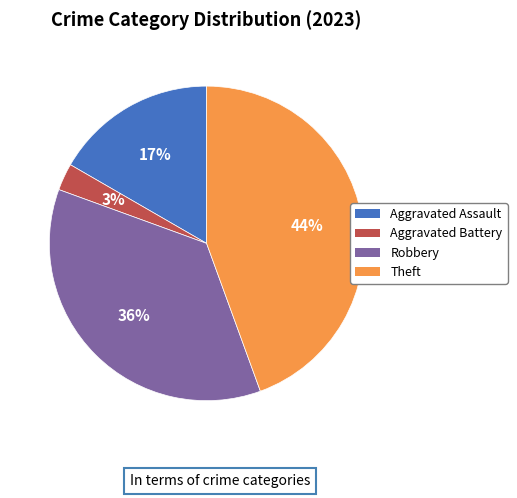

How many slices are in this pie chart?

4